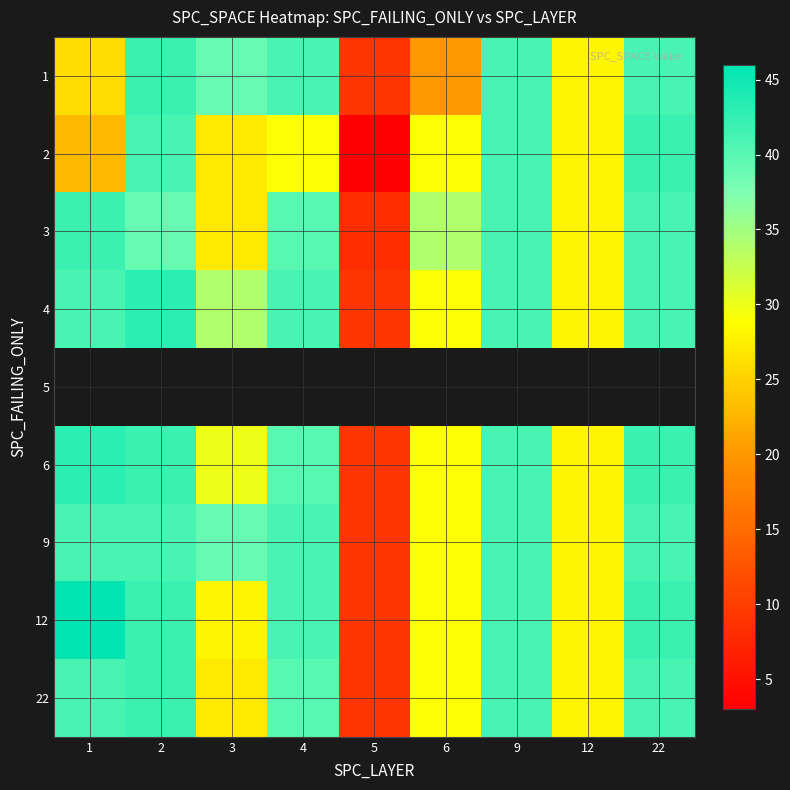

Where does the 1 series first go above 39?

2